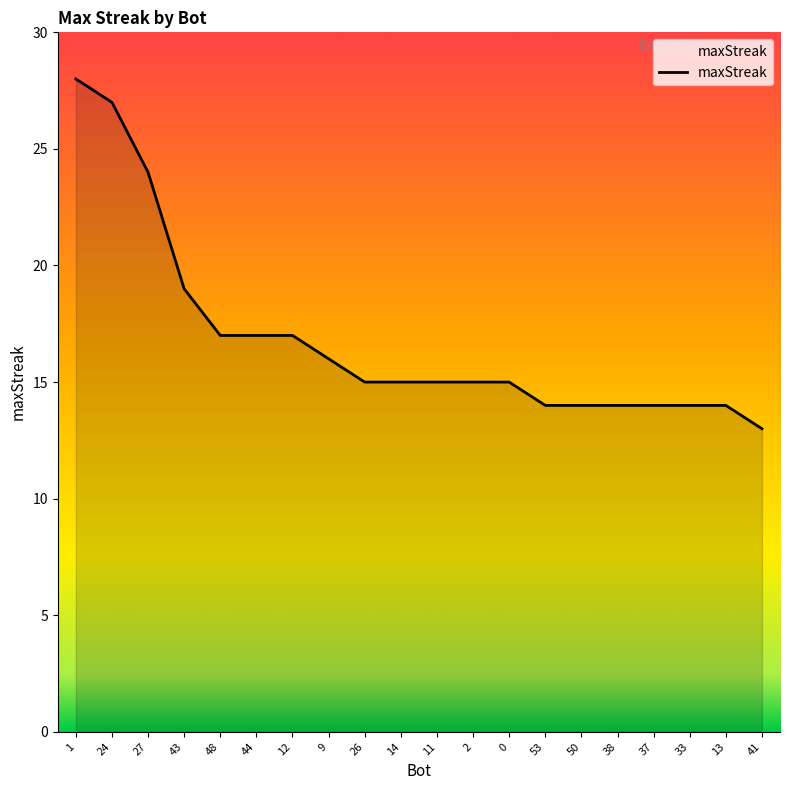

Where is the data nearest to the value 20?

43